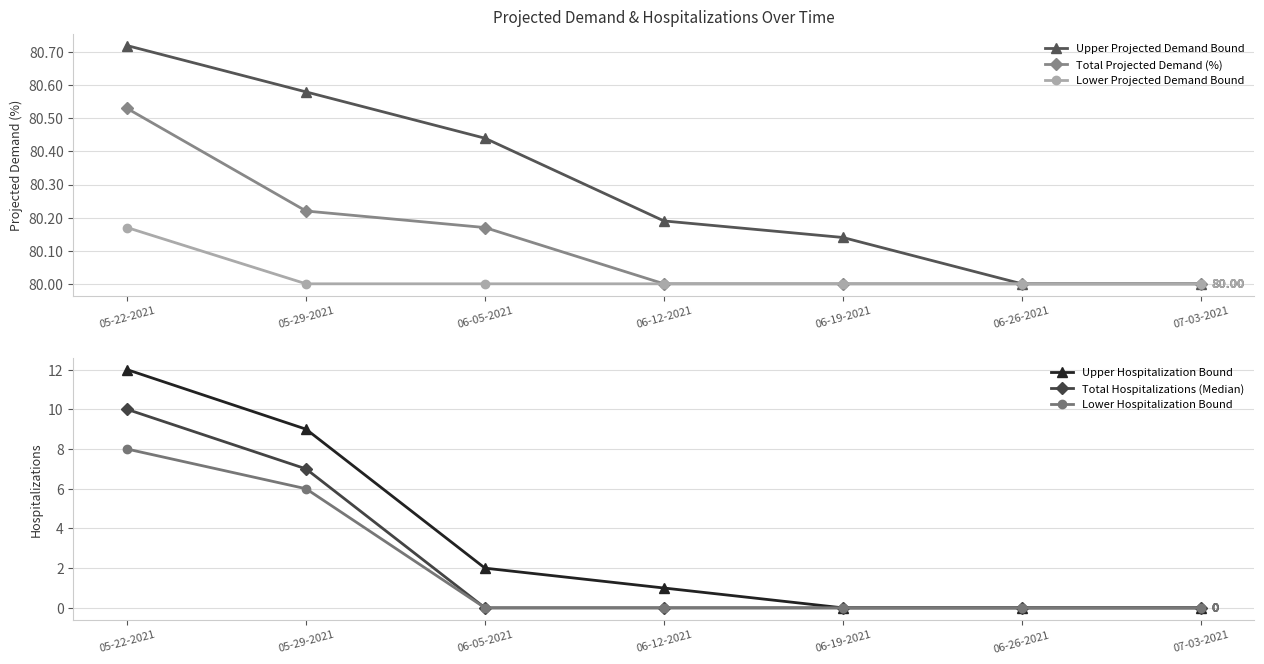

Rank the series by their maximum value, from highest to lowest.

Upper Projected Demand Bound, Total Projected Demand (%), Lower Projected Demand Bound, Upper Hospitalization Bound, Total Hospitalizations (Median), Lower Hospitalization Bound